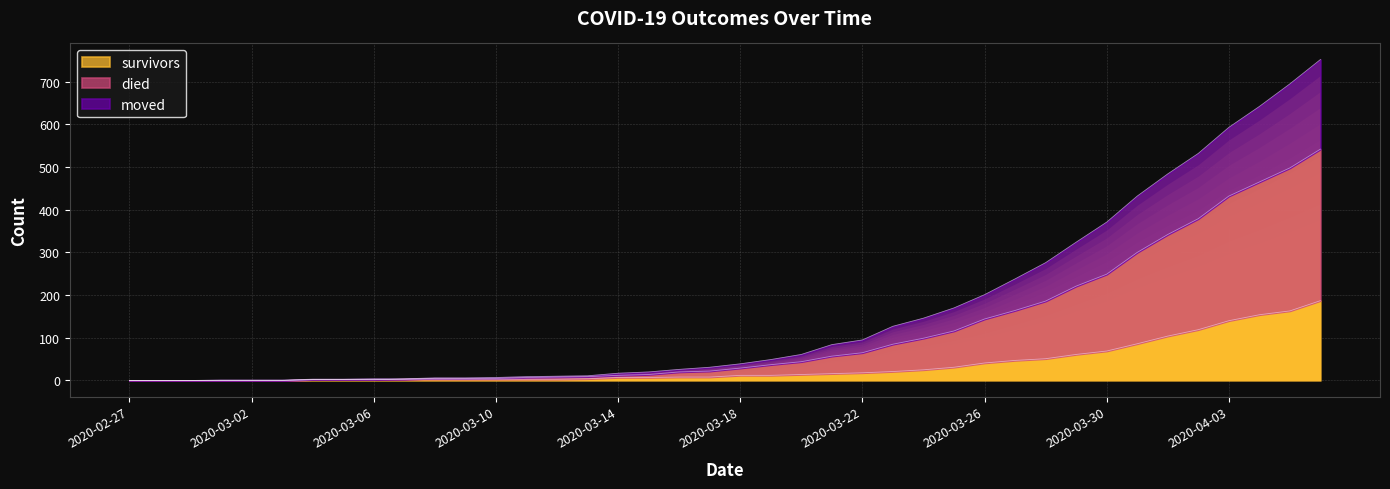

At which category is the sum across all series the highest?

2020-04-06